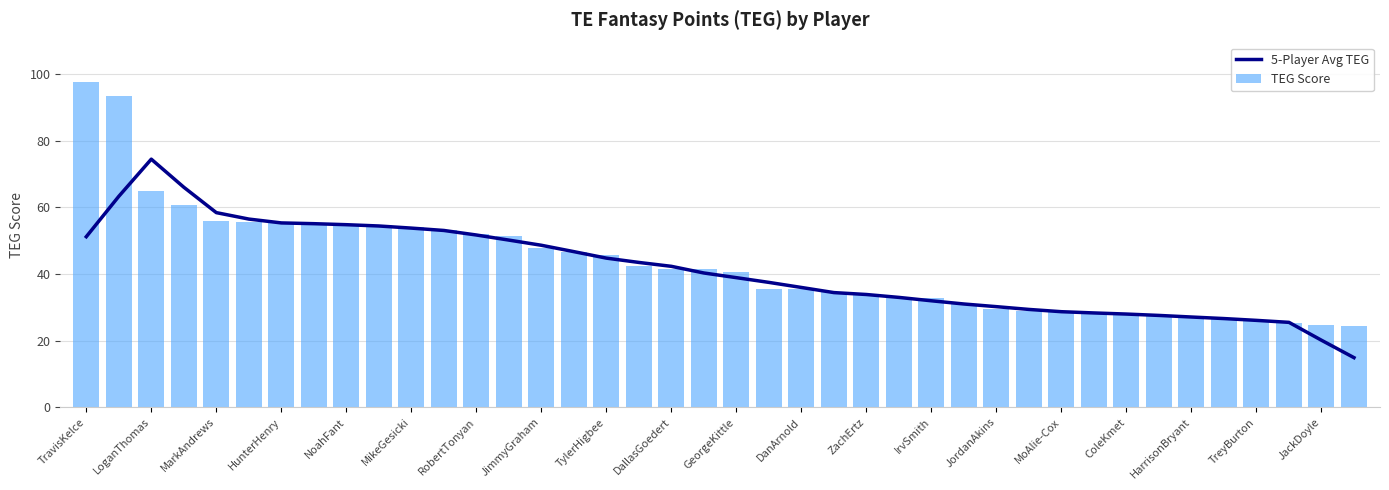

The value of TEG Score at 37 is 25.3. True or false?

True